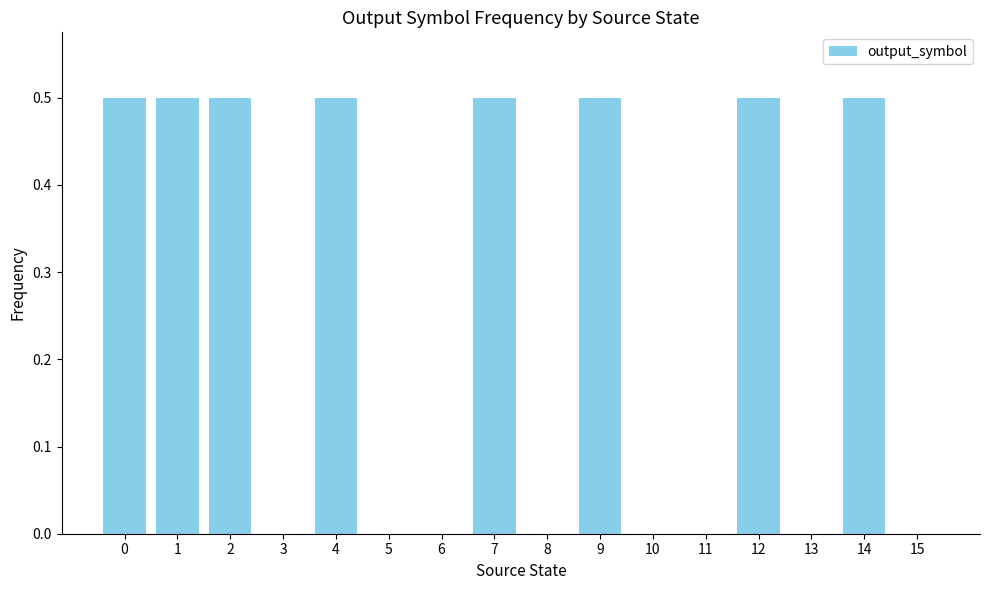

True or false: the data shows 0.3 at 10.

False